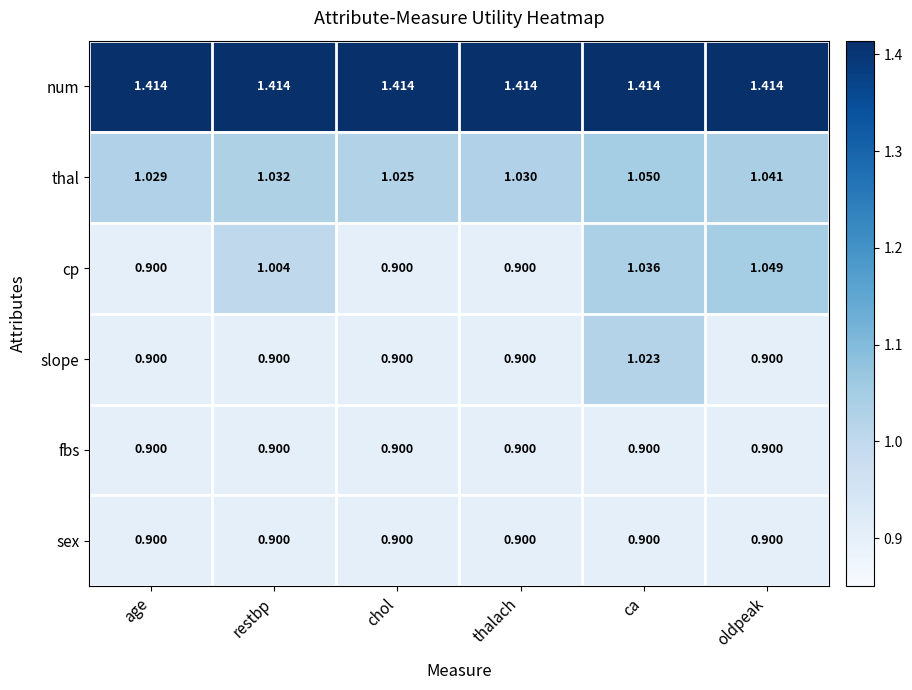

Which series has the largest total across all categories?

num